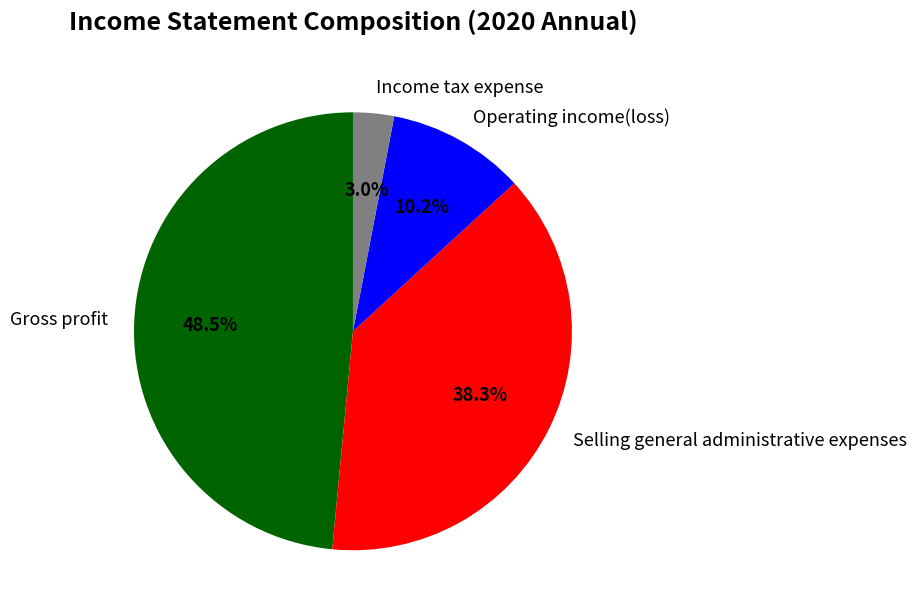

What is the largest slice in the pie chart?

Gross profit